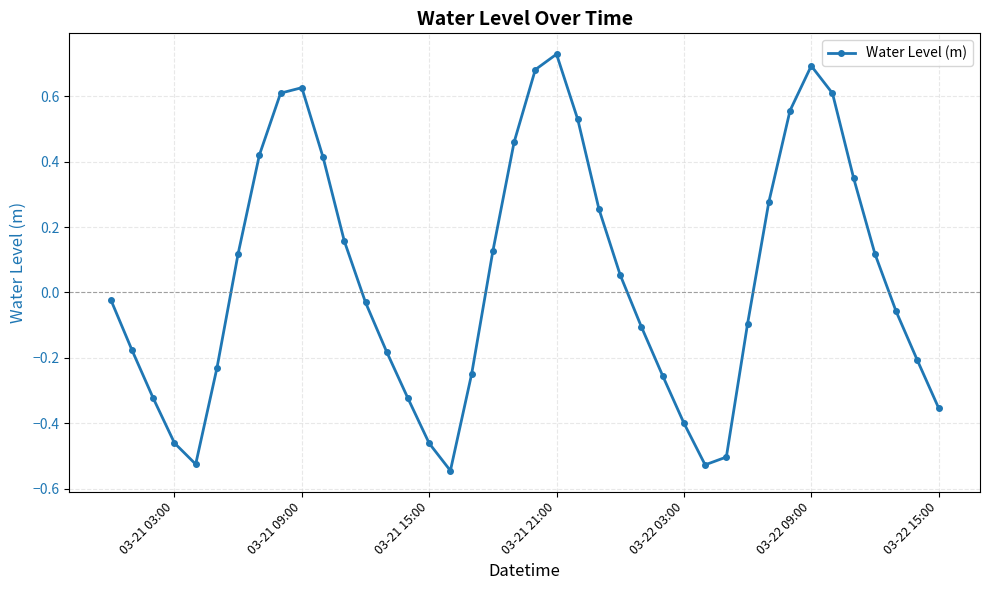

What is the difference between the maximum and minimum values?

1.3